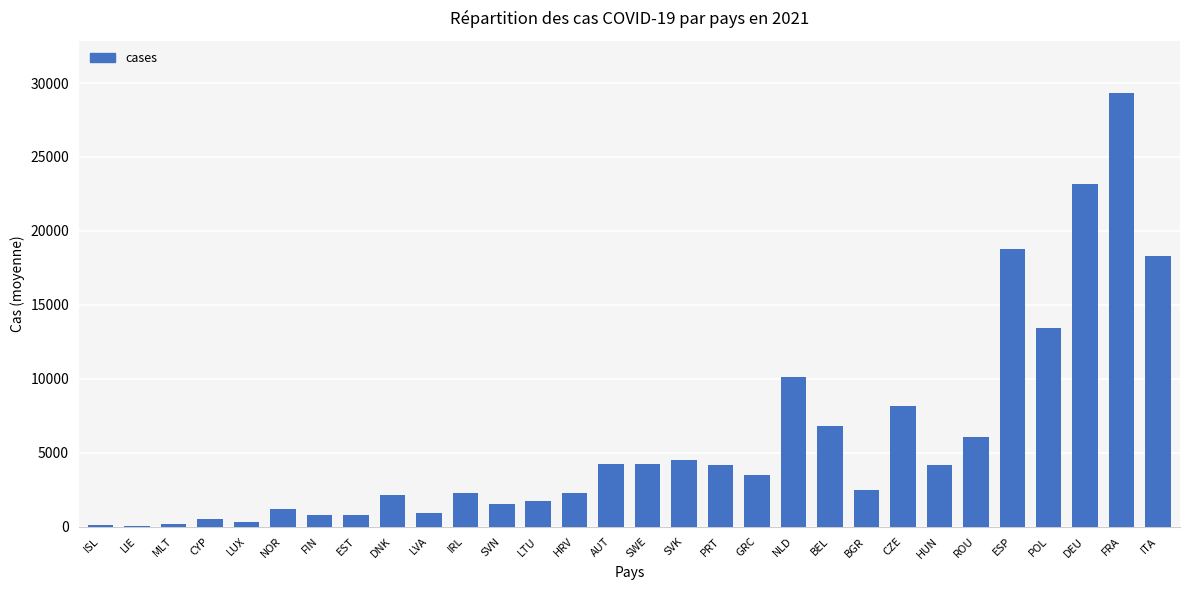

Approximately how many times larger is the value at HRV compared to ROU?

0.4